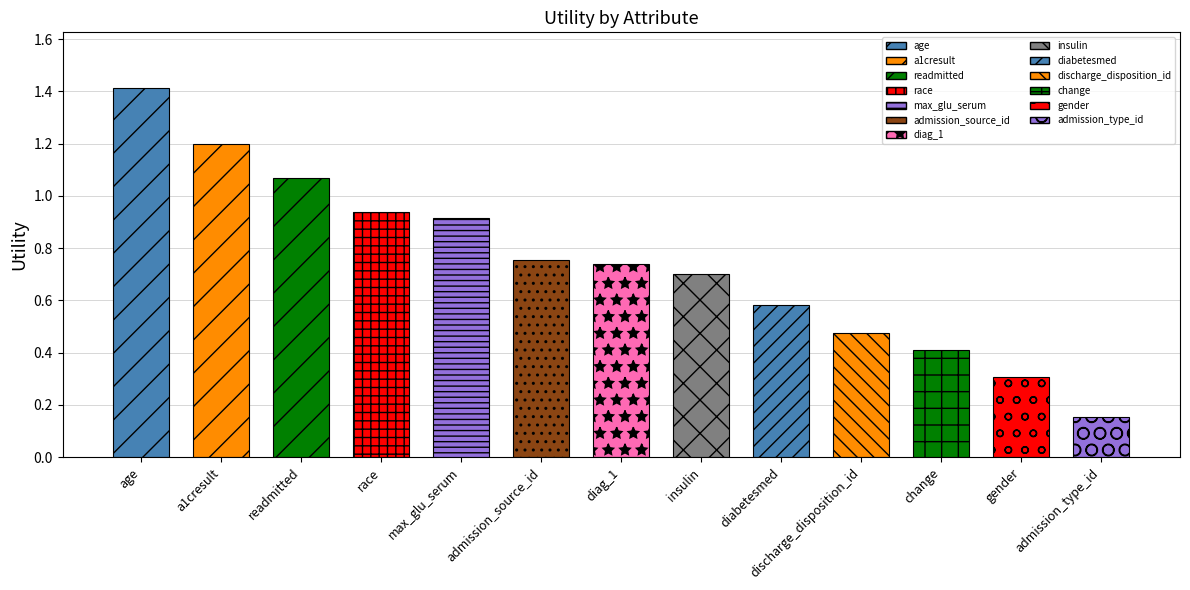

List the labels in order of value, largest first.

age, a1cresult, readmitted, race, max_glu_serum, admission_source_id, diag_1, insulin, diabetesmed, discharge_disposition_id, change, gender, admission_type_id